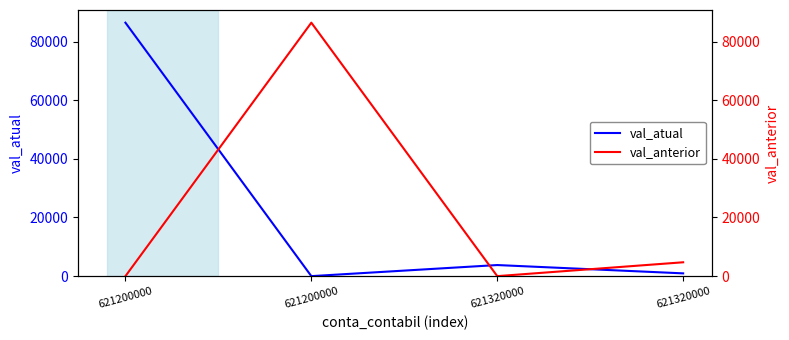

What is the sum of the val_atual values at 621200000 and 621320000?

945.0